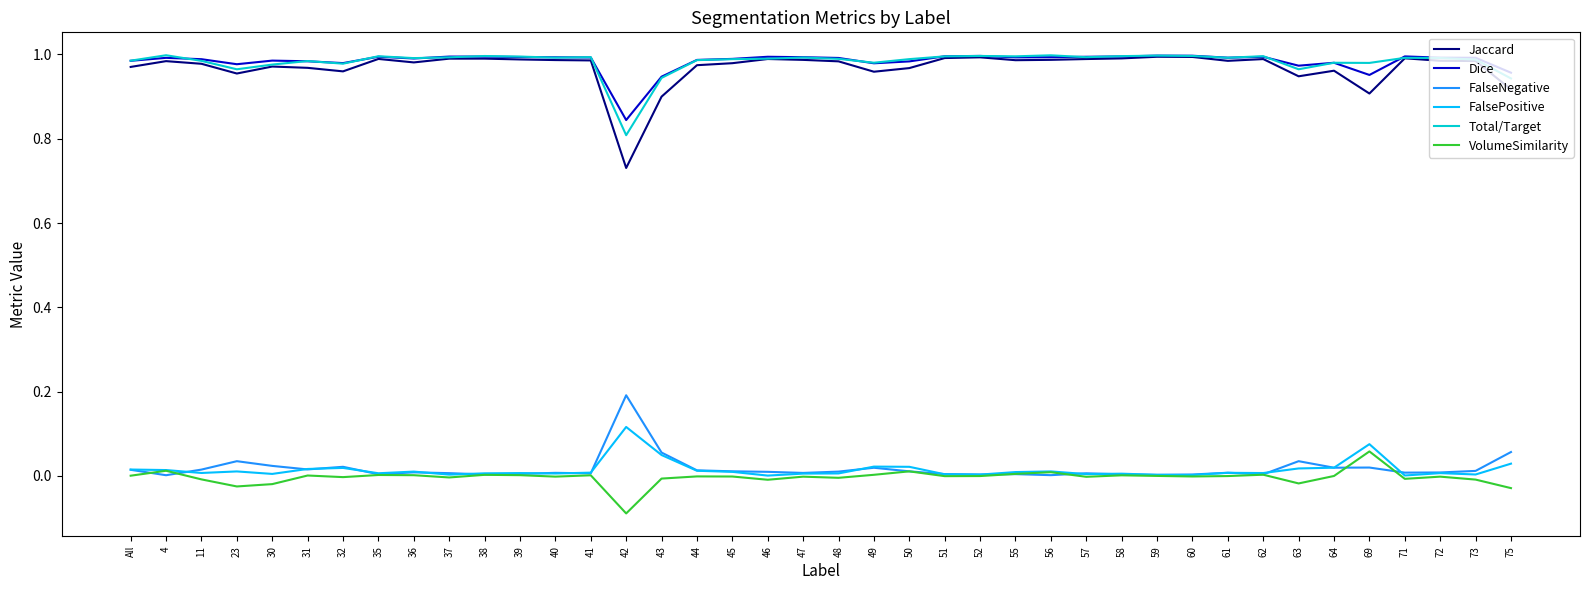

True or false: FalseNegative and Total/Target cross at least once.

False